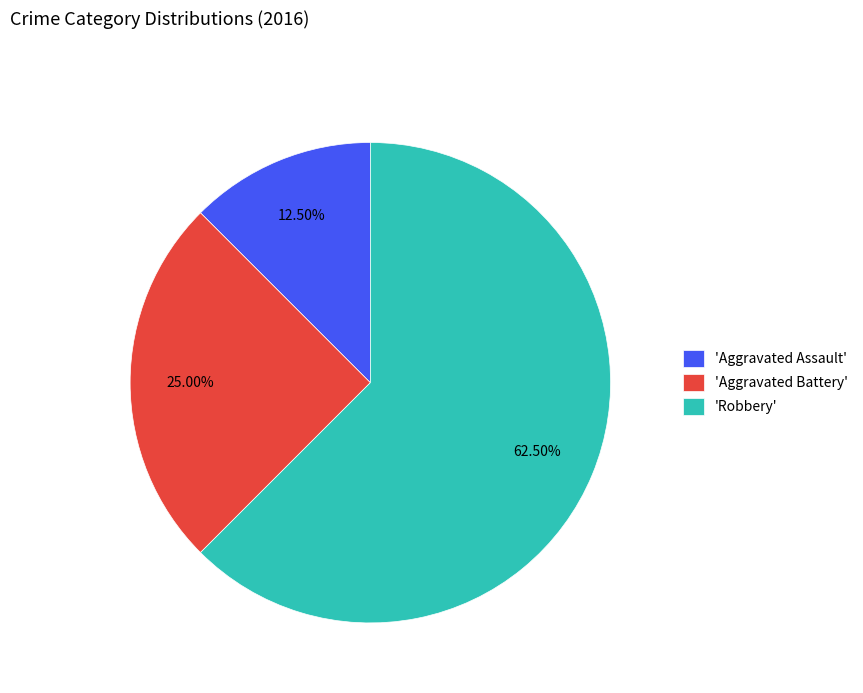

How many segments does this pie chart have?

3